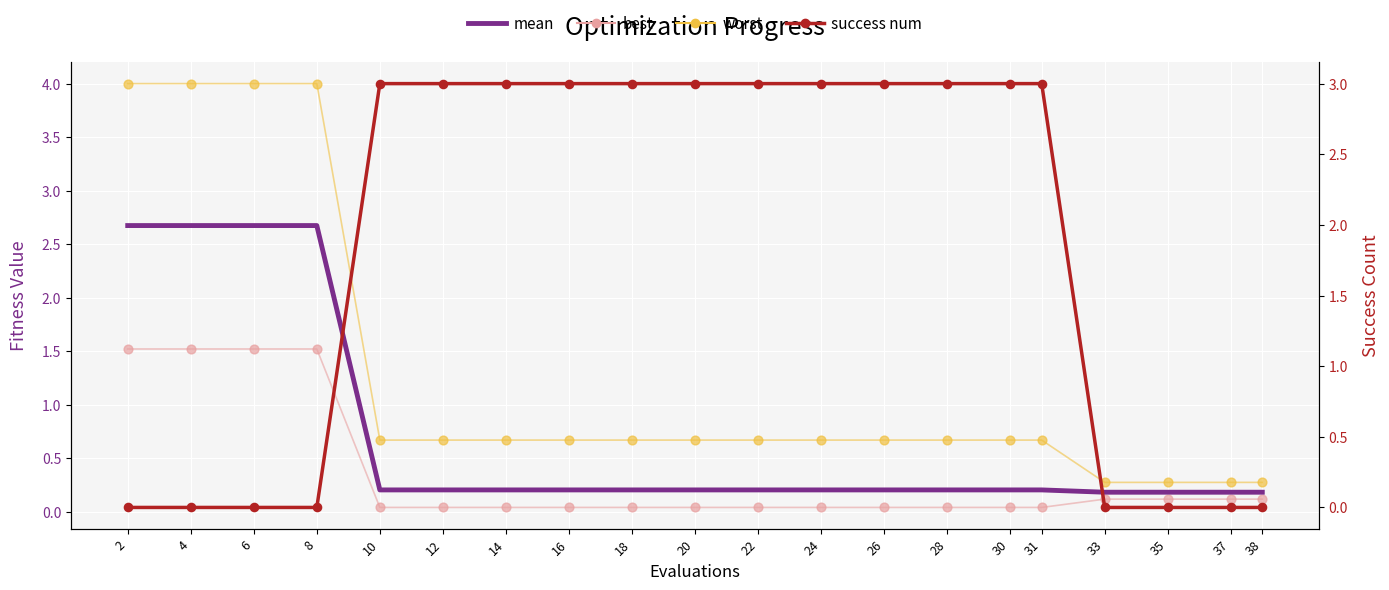

What are all the series names shown in the legend?

mean, best, worst, success num